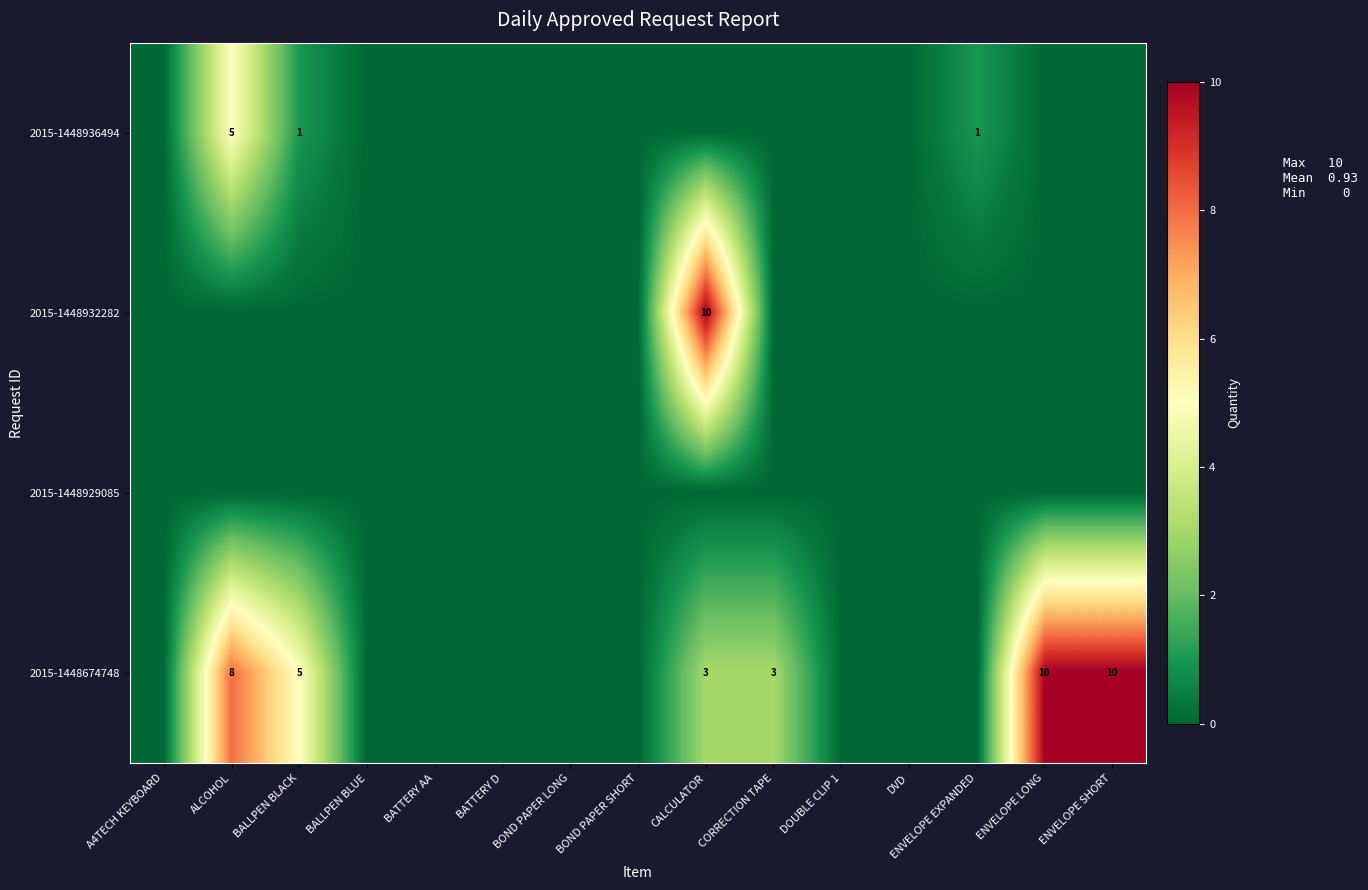

At how many categories does at least one series exceed 9?

3